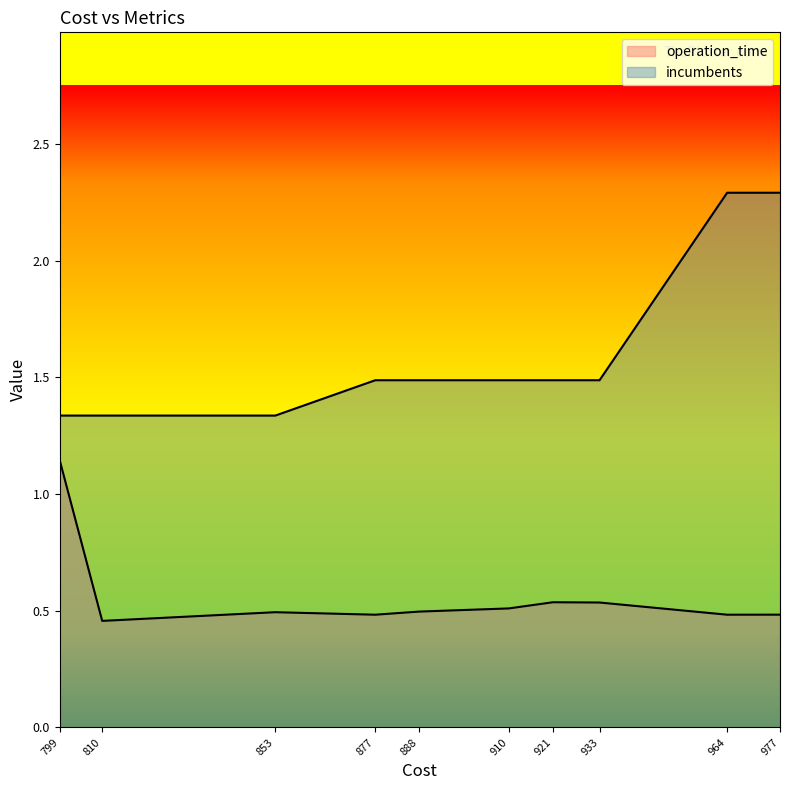

Where is operation_time nearest to the value 0?

810